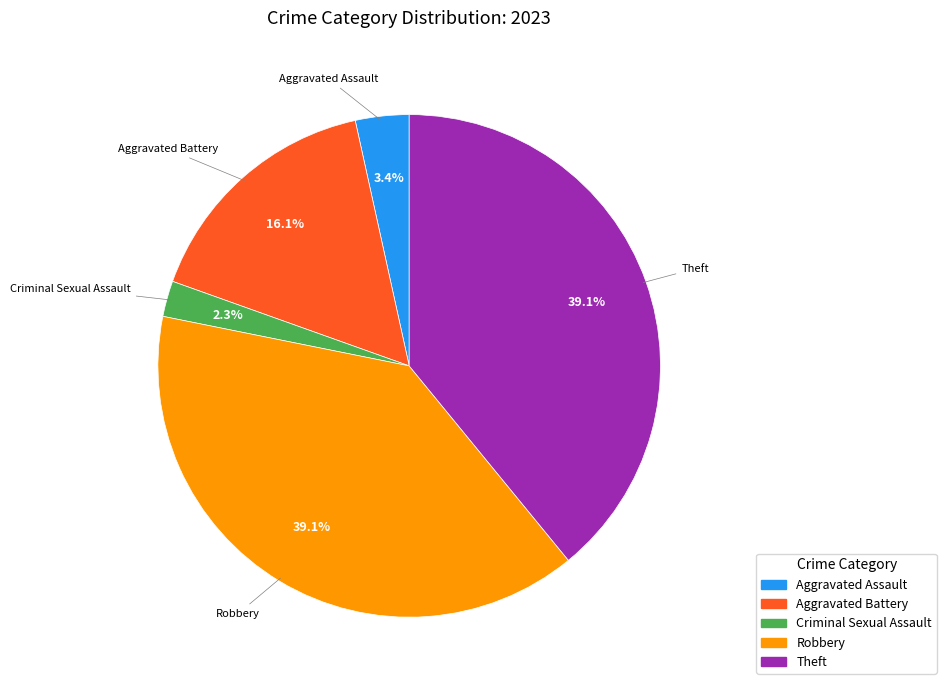

How many segments does this pie chart have?

5